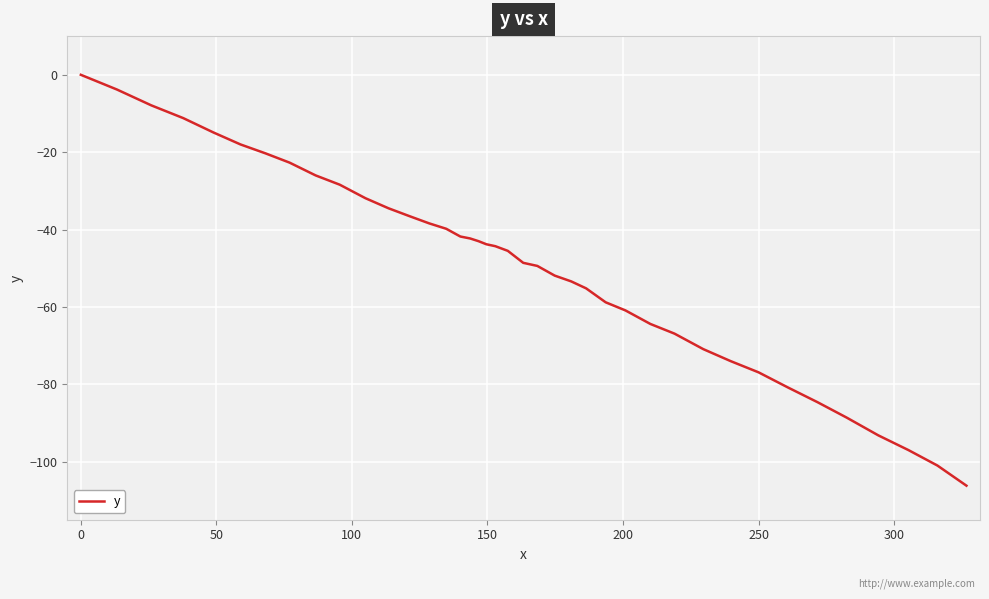

What is the smallest value displayed?

-106.2